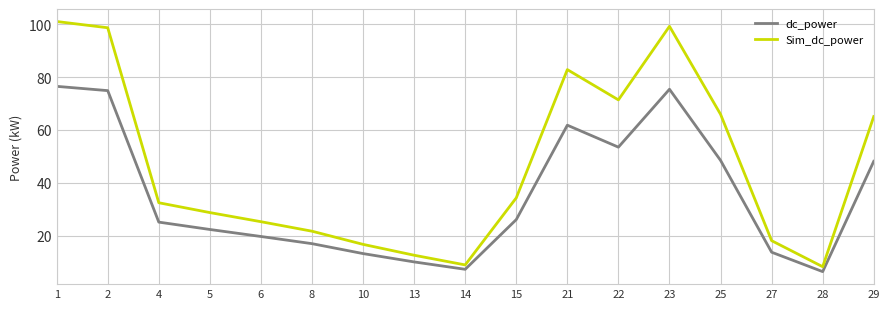

What value does the Sim_dc_power series have at 6?

25.3